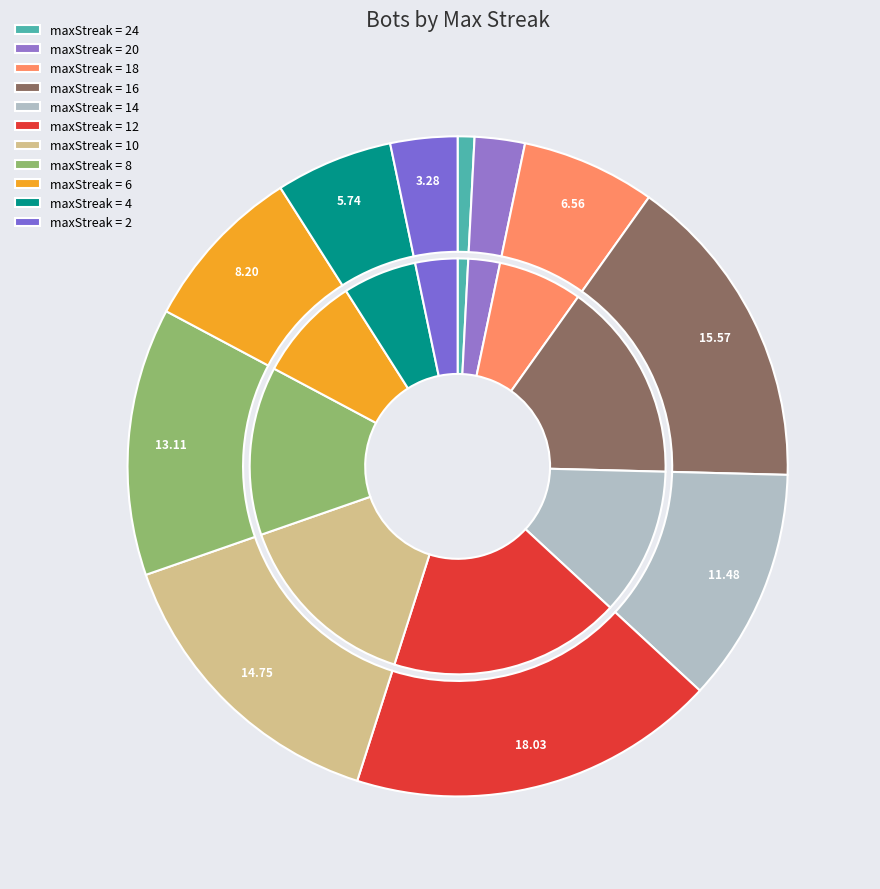

To the nearest percent, what is the difference between the largest and smallest slice percentages?

17%